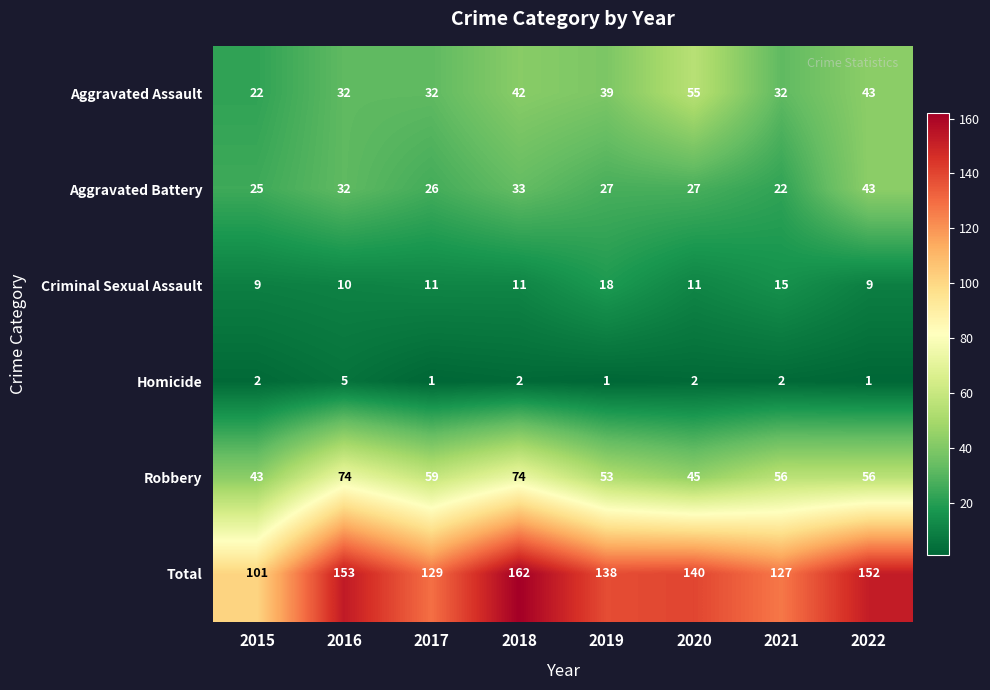

Read the Robbery value at 2019.

53